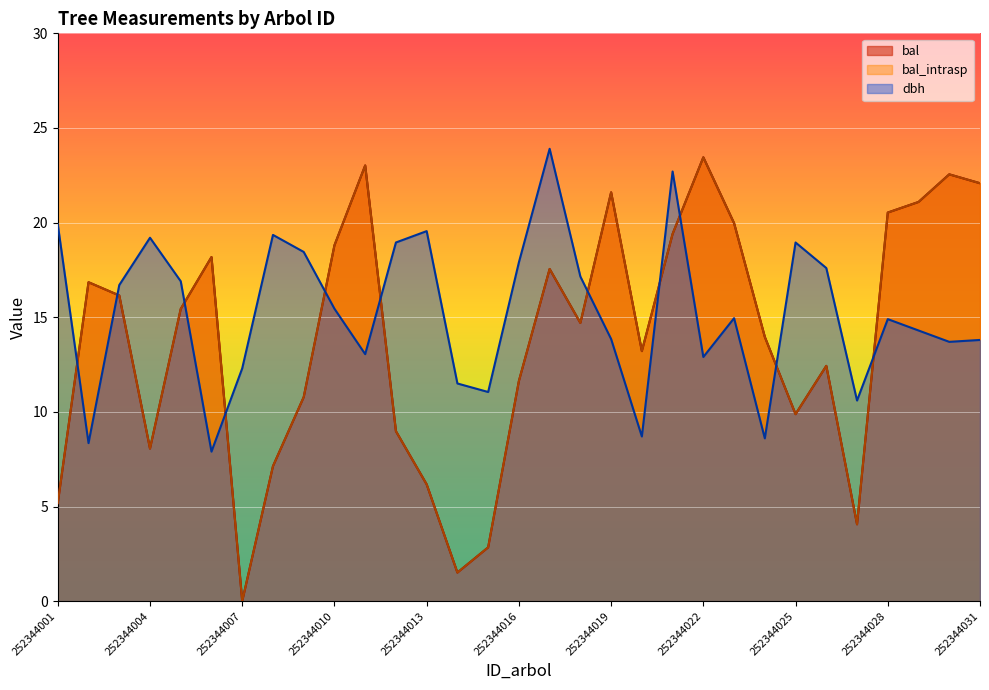

Where does the bal_intrasp series first go above 14?

252344002